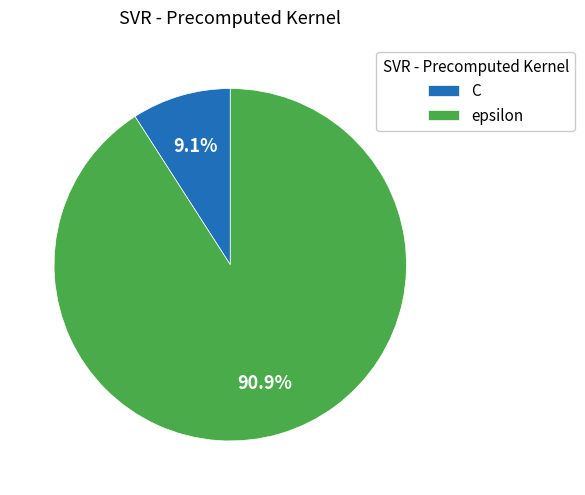

To the nearest percent, what percentage of the pie is epsilon?

91%